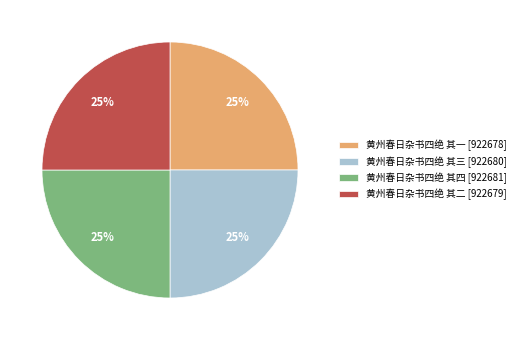

Is it true that 黄州春日杂书四绝 其三 [922680] is 30% of the pie?

False